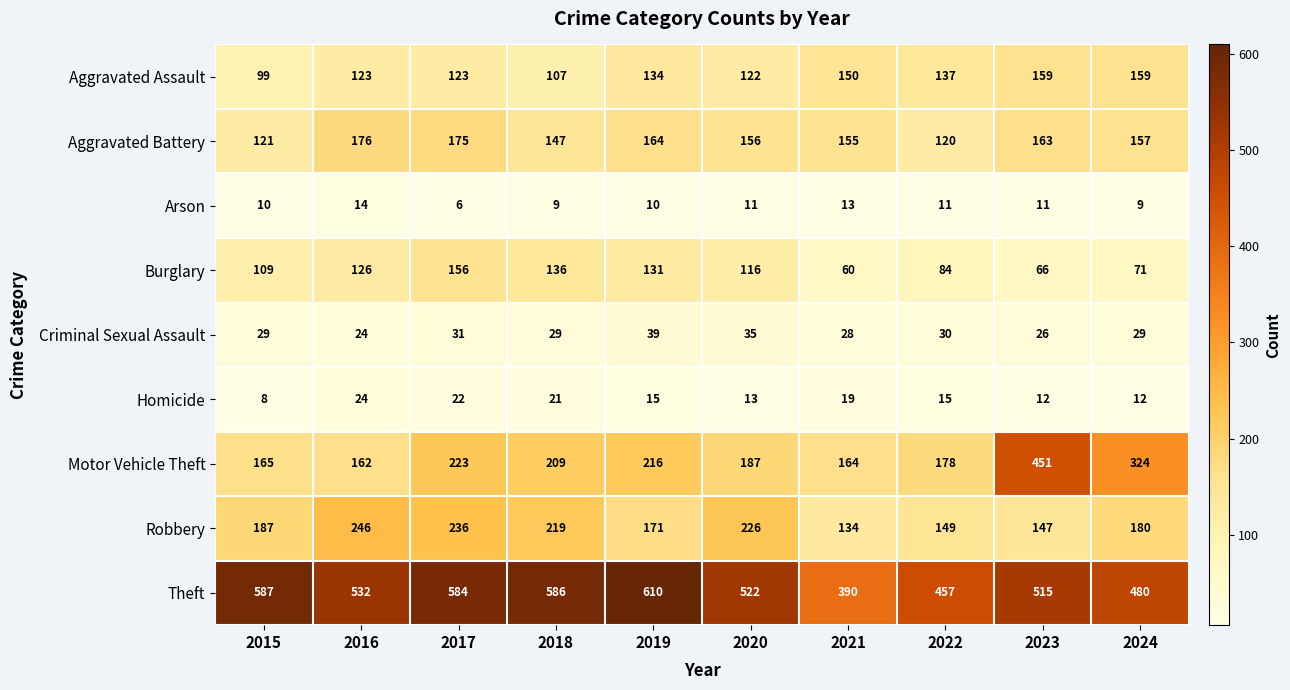

At which category does the chart reach its minimum across all series?

2017